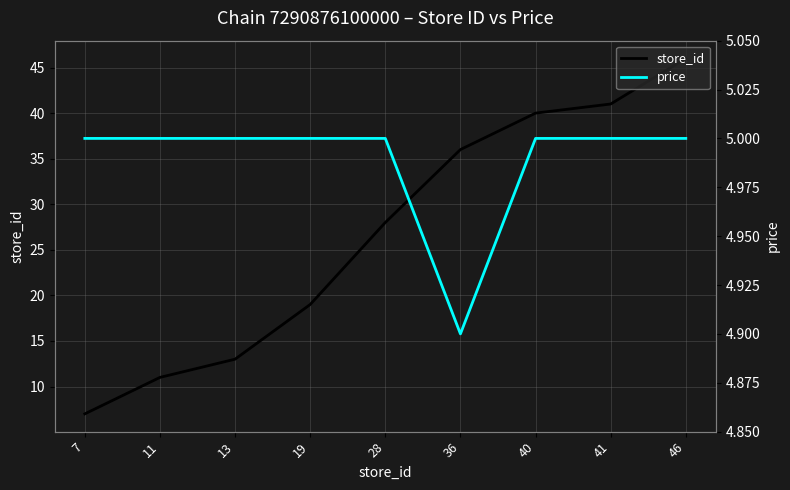

Read the store_id value at 28.

28.0